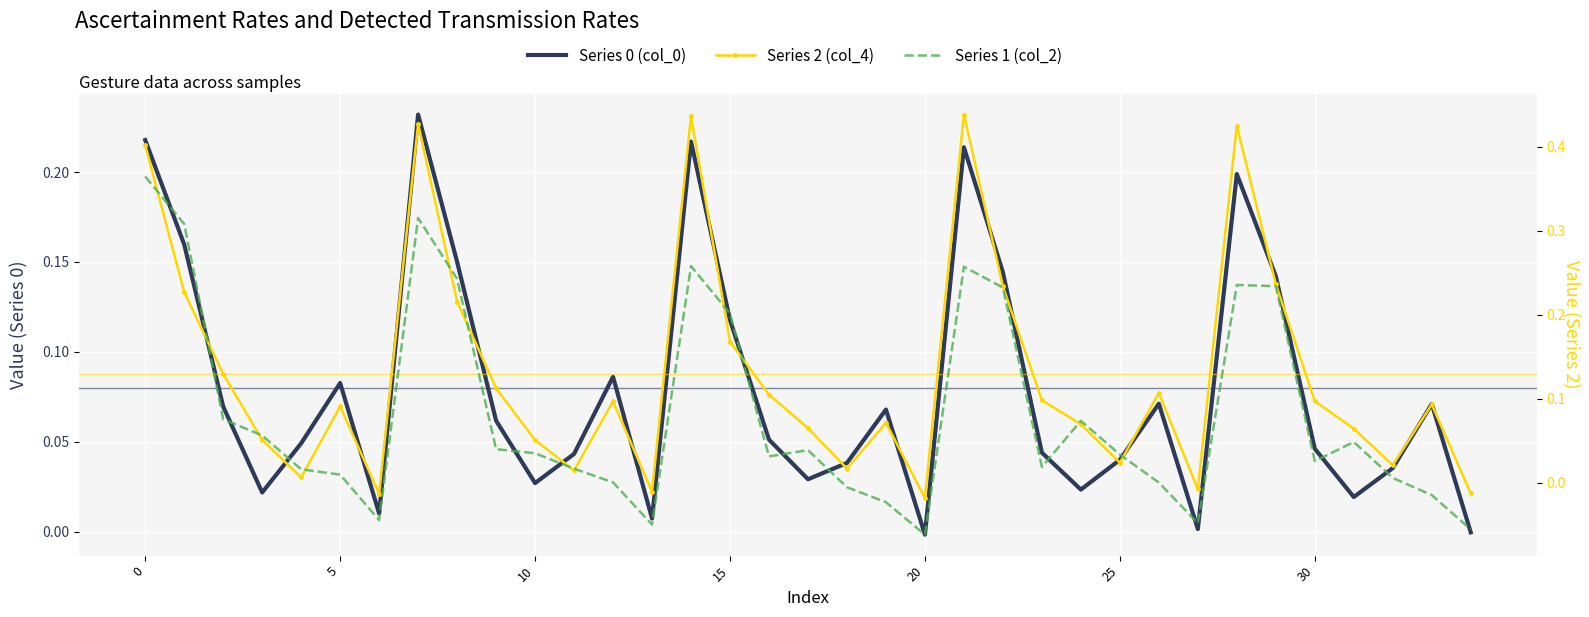

True or false: Series 0 (col_0) has more than 2 interior local peaks.

True